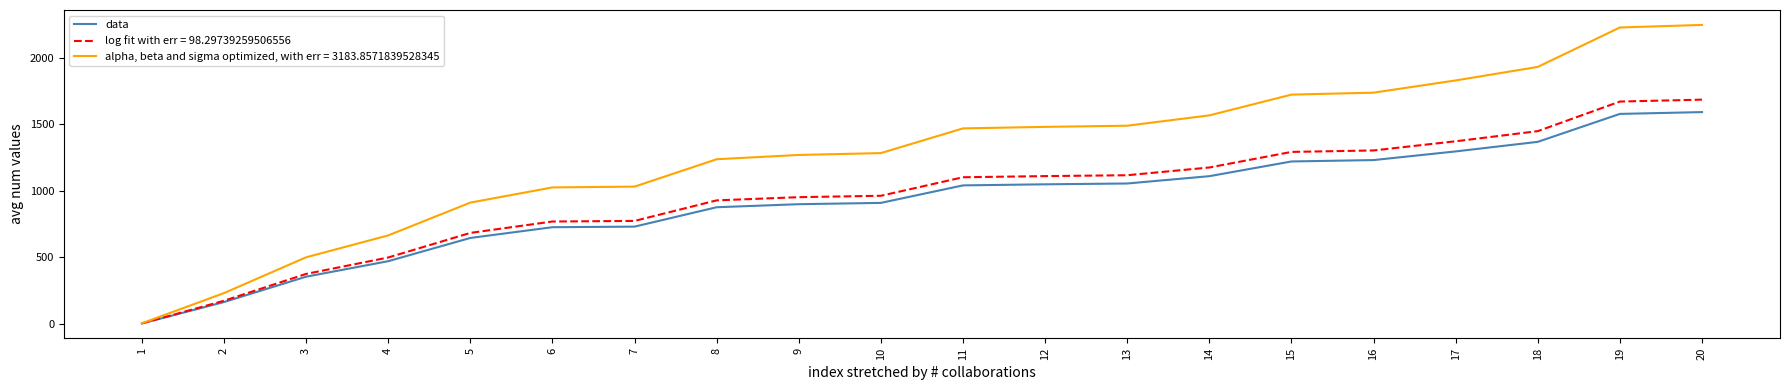

Which series has the largest range (max minus min)?

alpha, beta and sigma optimized, with err = 3183.8571839528345